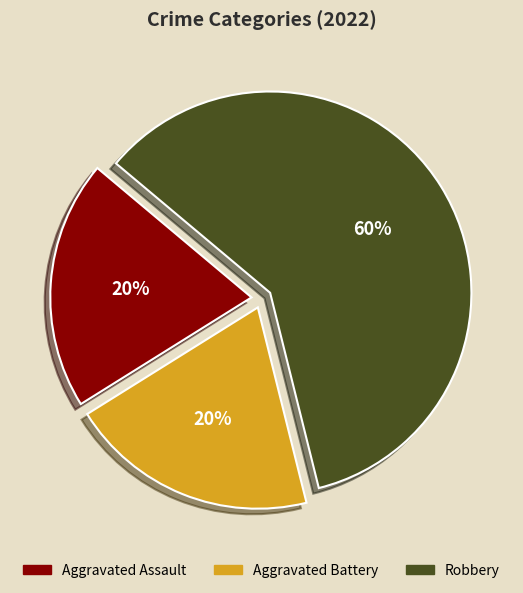

The Robbery slice represents 50% of the pie. True or false?

False